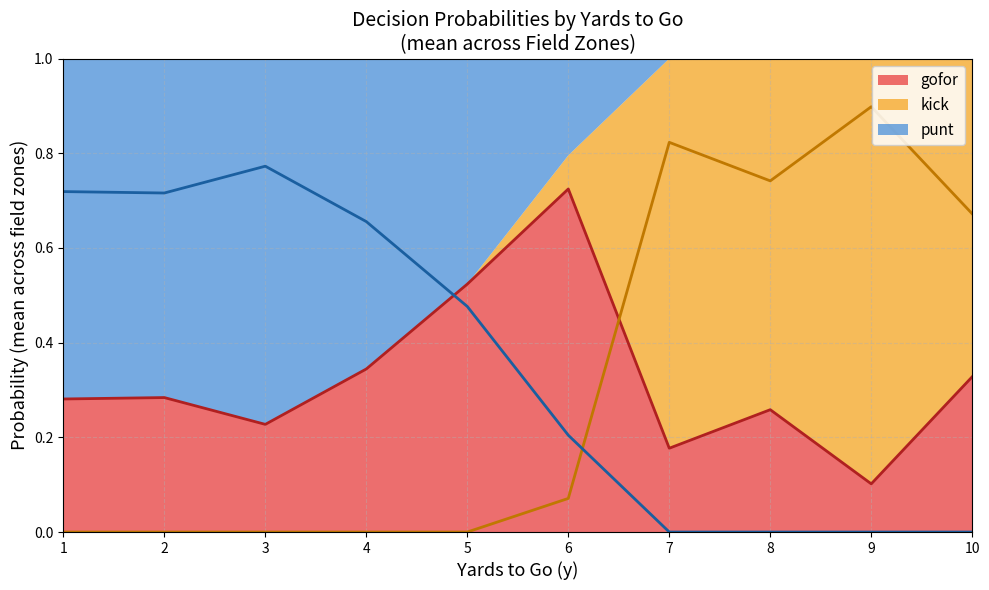

What is the difference between the second highest and second lowest values in the gofor series?

1.0